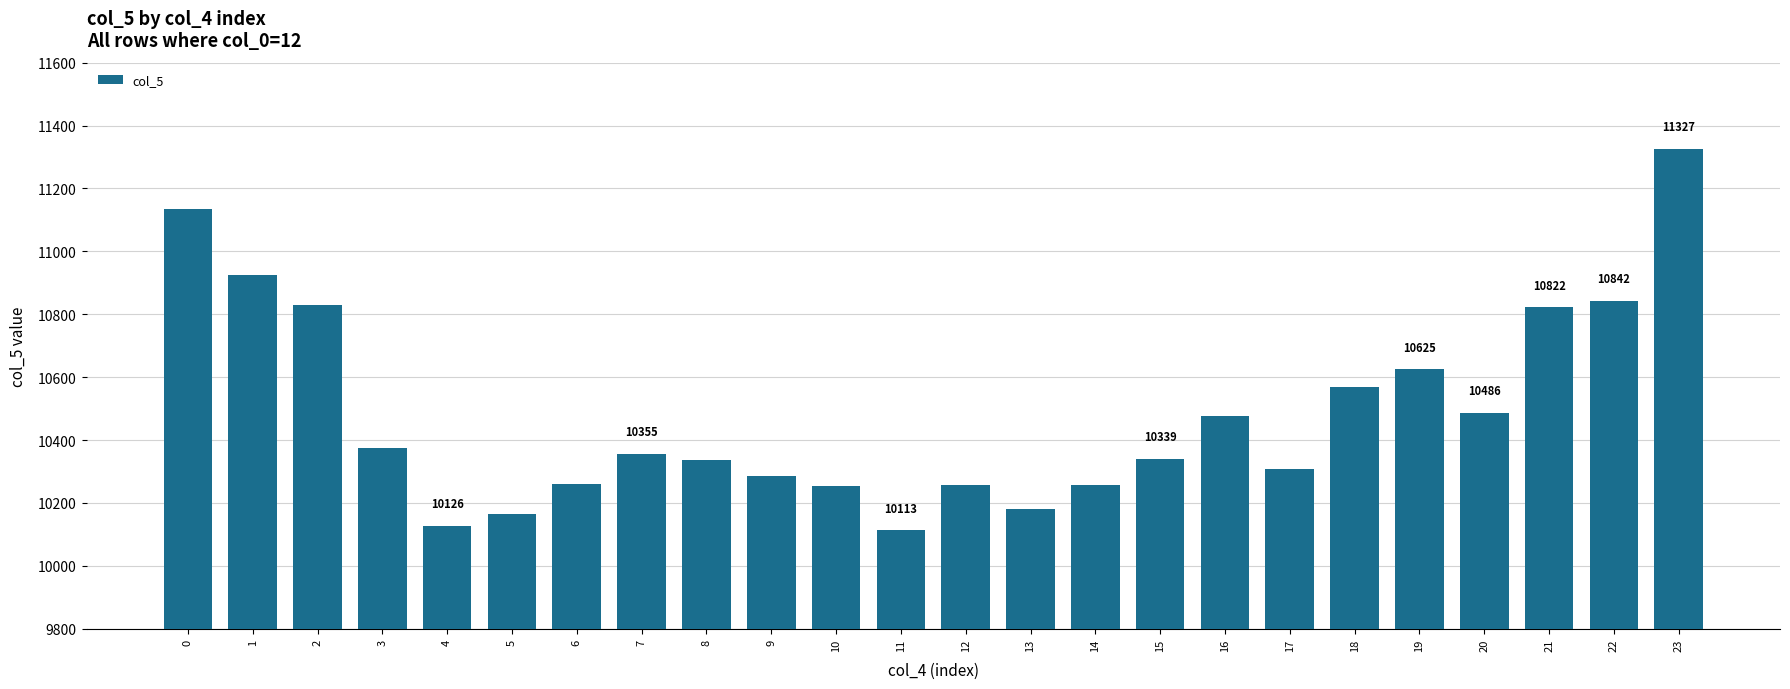

Between 18 and 23, which is larger?

23